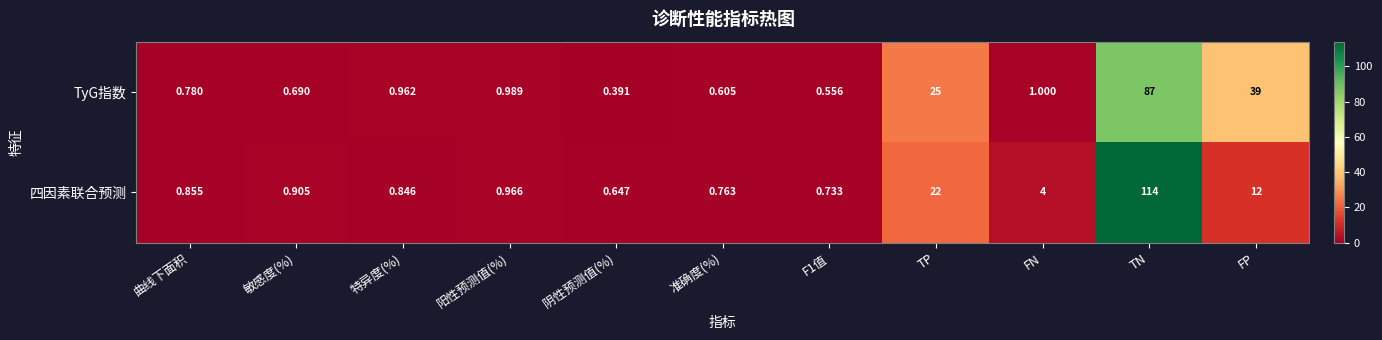

At TN, list the series in order from largest to smallest.

四因素联合预测, TyG指数